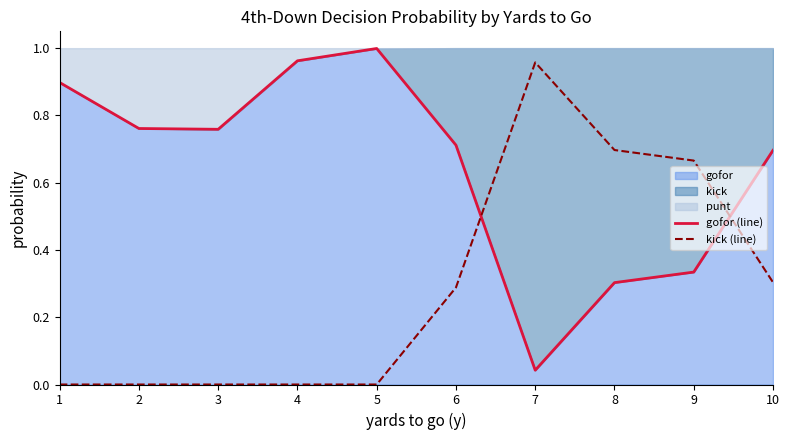

Rank the categories by kick (line) value from highest to lowest.

7, 8, 9, 10, 6, 1, 2, 3, 4, 5